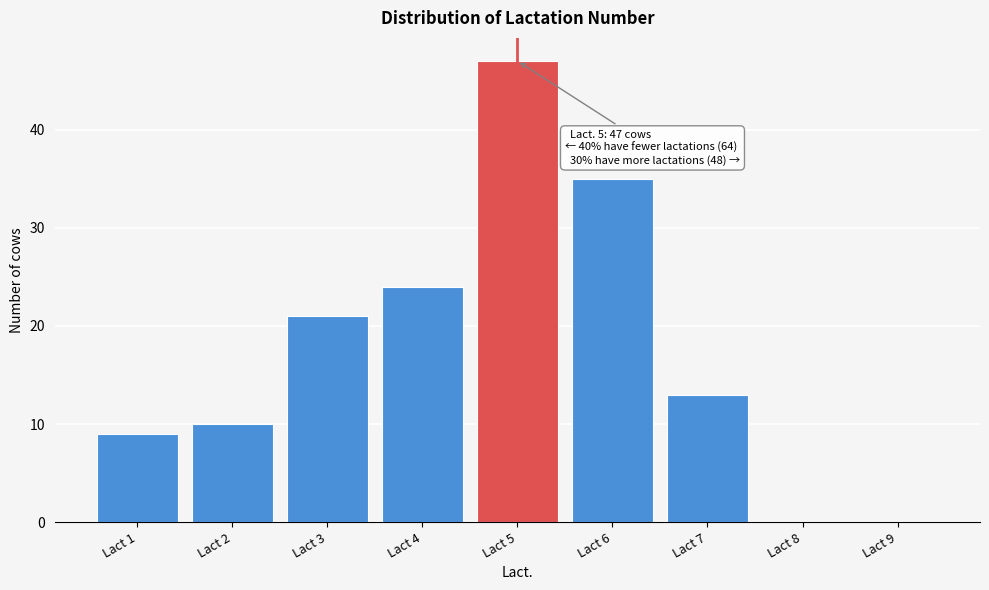

Reading left to right, list all the values displayed in this chart.

Lact 1=9	Lact 2=10	Lact 3=21	Lact 4=24	Lact 5=47	Lact 6=35	Lact 7=13	Lact 8=0	Lact 9=0